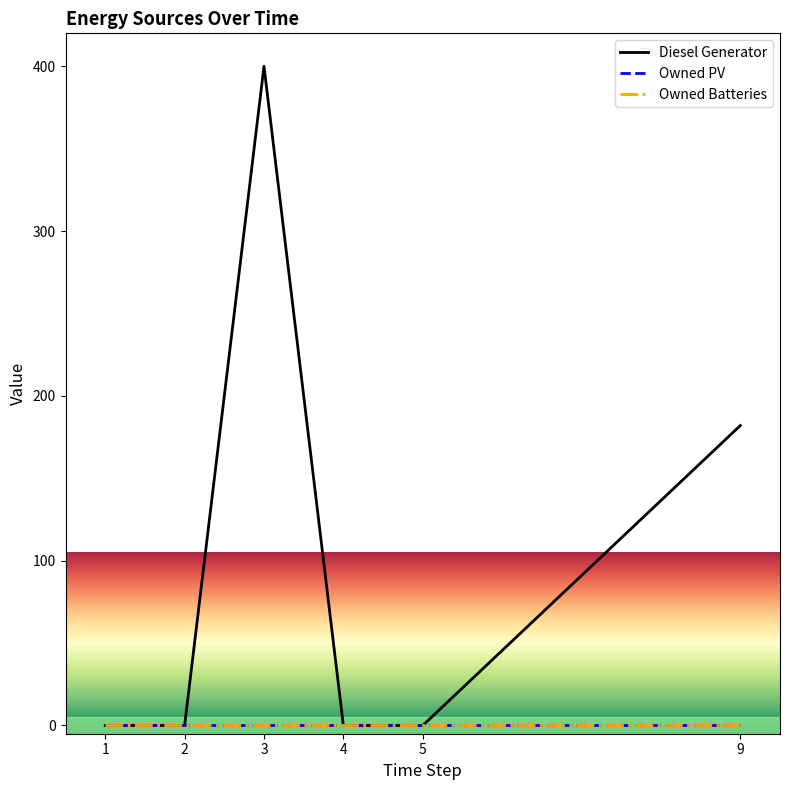

How many interior local peaks does the Diesel Generator series have?

1